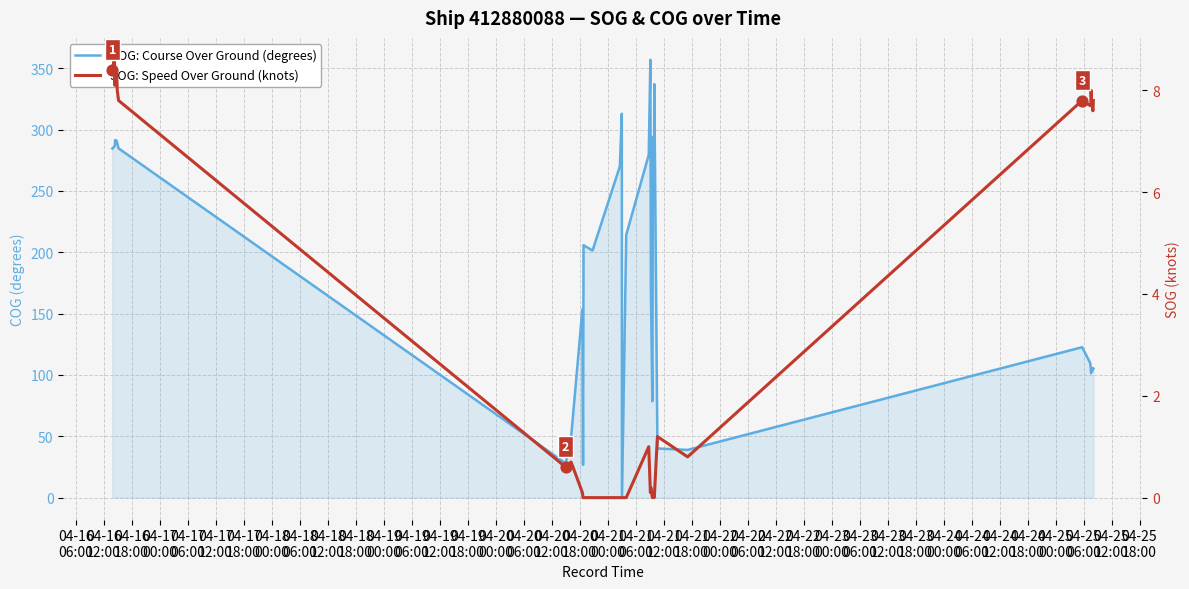

What is the total value across all series at 04-25
12:00?

111.5